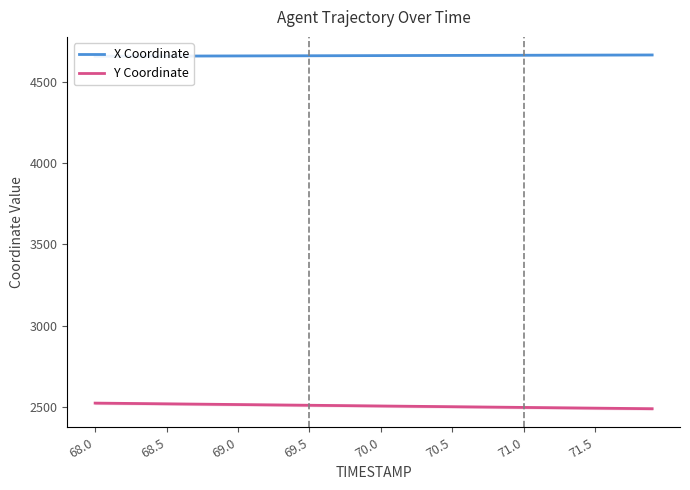

Rank the series by their maximum value, from highest to lowest.

X Coordinate, Y Coordinate